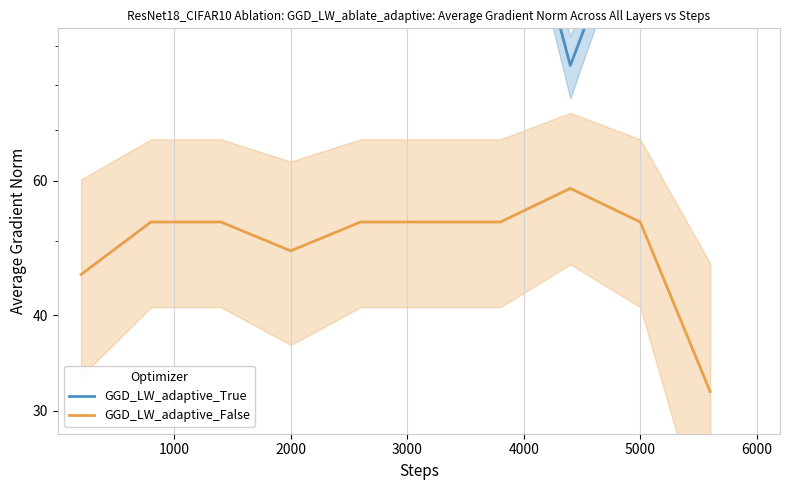

Where is the first local maximum for GGD_LW_adaptive_True?

2000